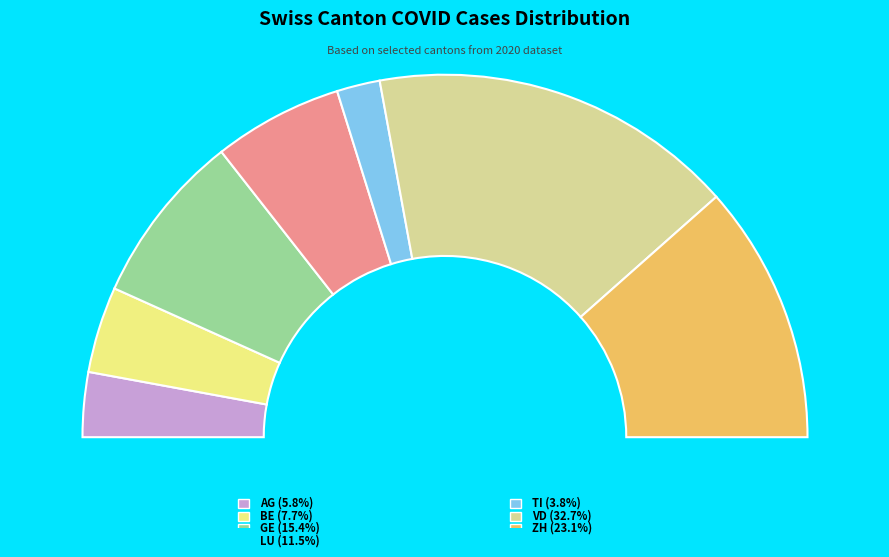

Count the number of slices in the pie.

7